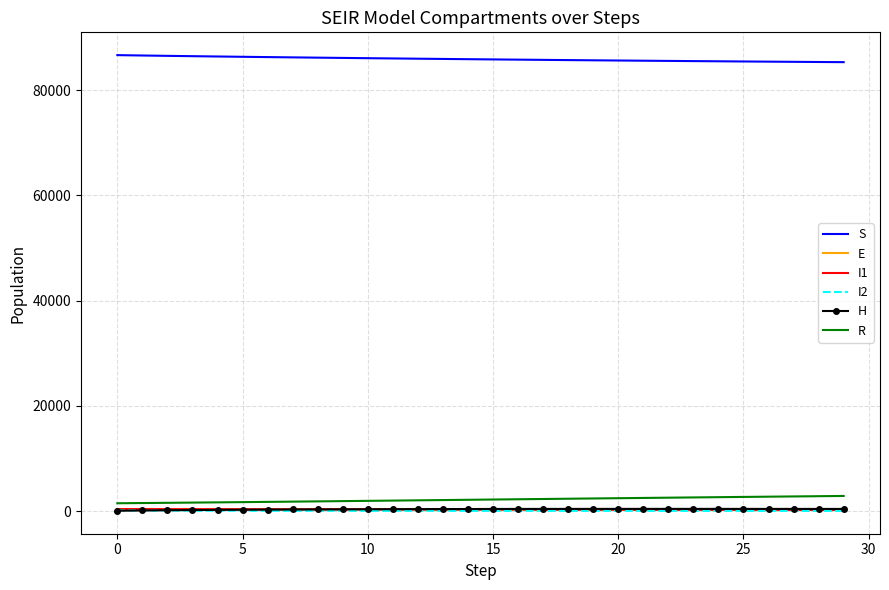

How many categories are shown in the chart?

30